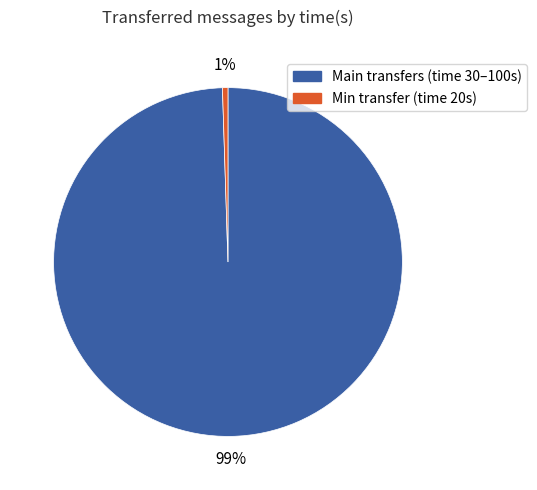

To the nearest percent, what is the average slice percentage?

50%